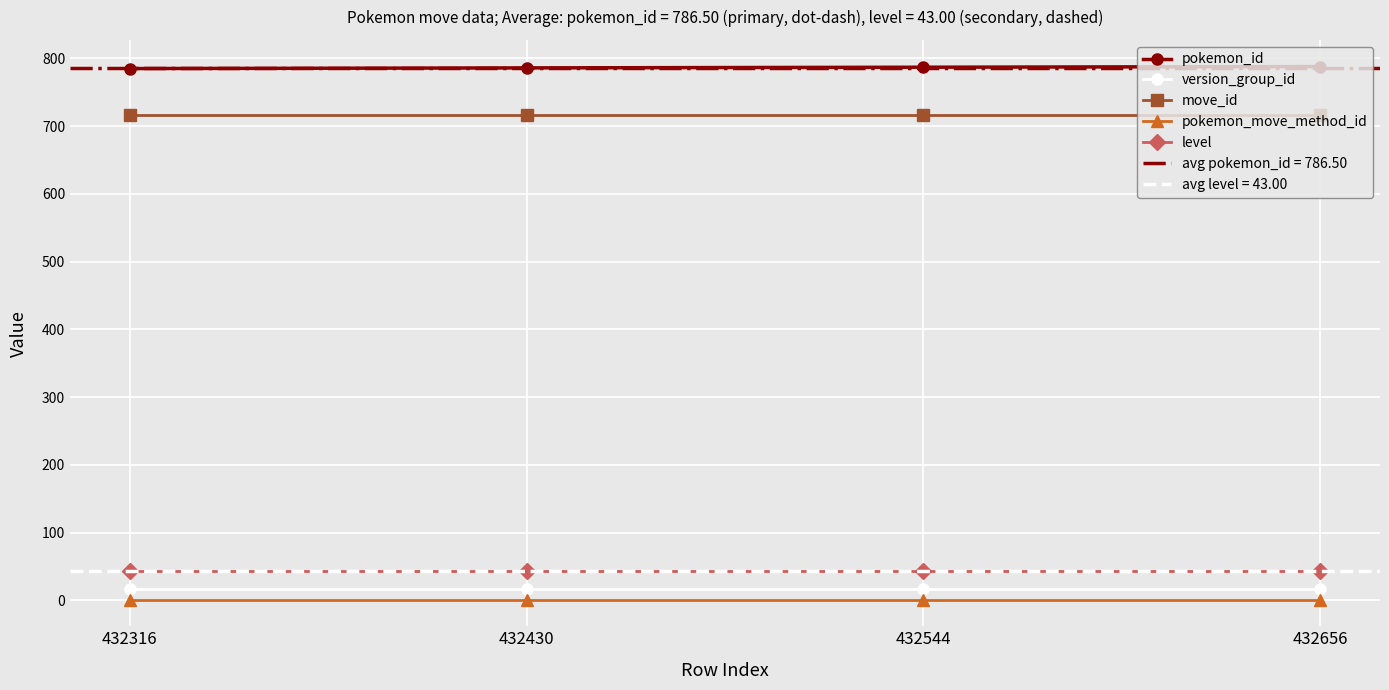

Reading left to right, list all the values displayed in this chart.

pokemon_id: 432316=785	432430=786	432544=787	432656=788
version_group_id: 432316=17	432430=17	432544=17	432656=17
move_id: 432316=717	432430=717	432544=717	432656=717
pokemon_move_method_id: 432316=1	432430=1	432544=1	432656=1
level: 432316=43	432430=43	432544=43	432656=43